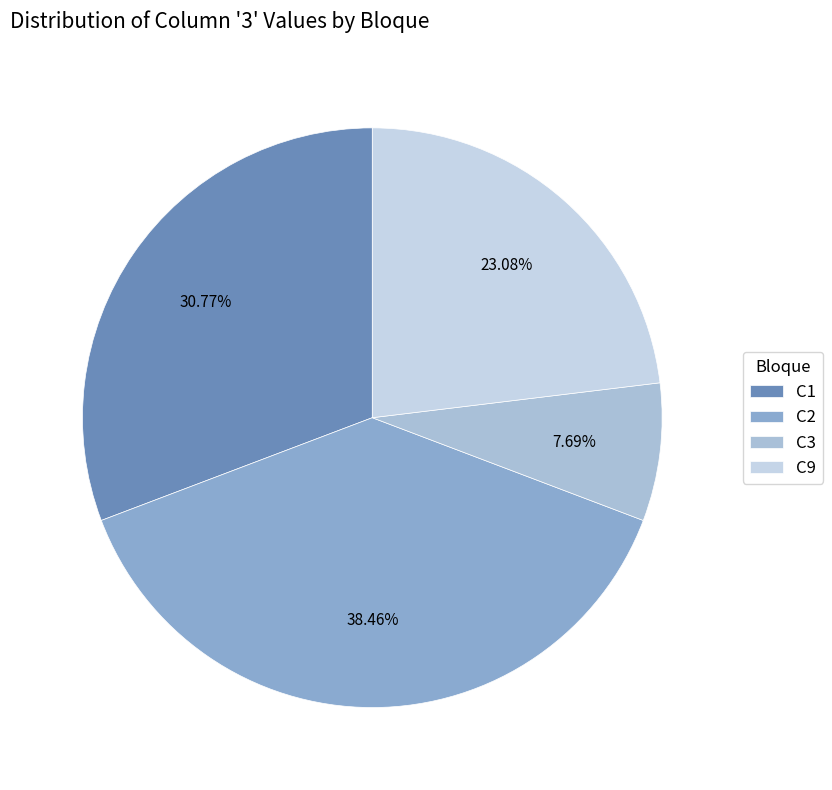

Which category has the biggest portion of the pie?

C2